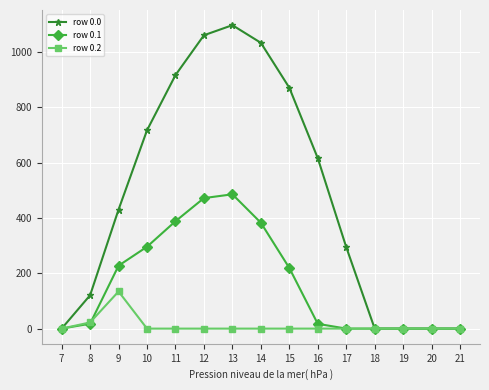

Is the value of row 0.0 at 14 greater than the value of row 0.2 at 8?

Yes